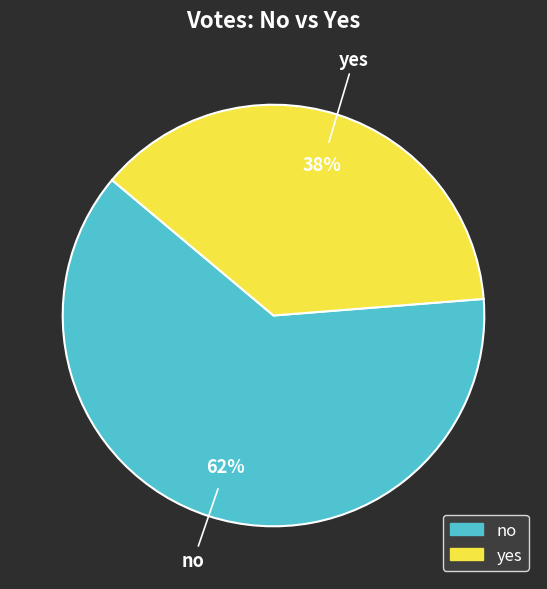

To the nearest percent, what portion does yes represent?

38%